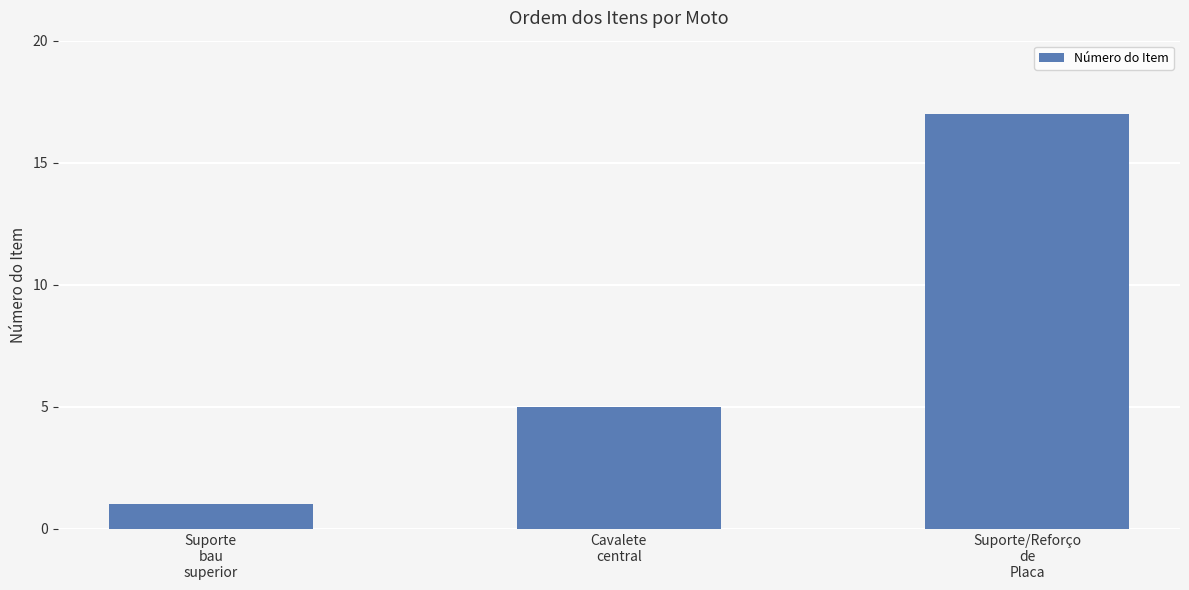

What is the maximum value shown in the chart?

17